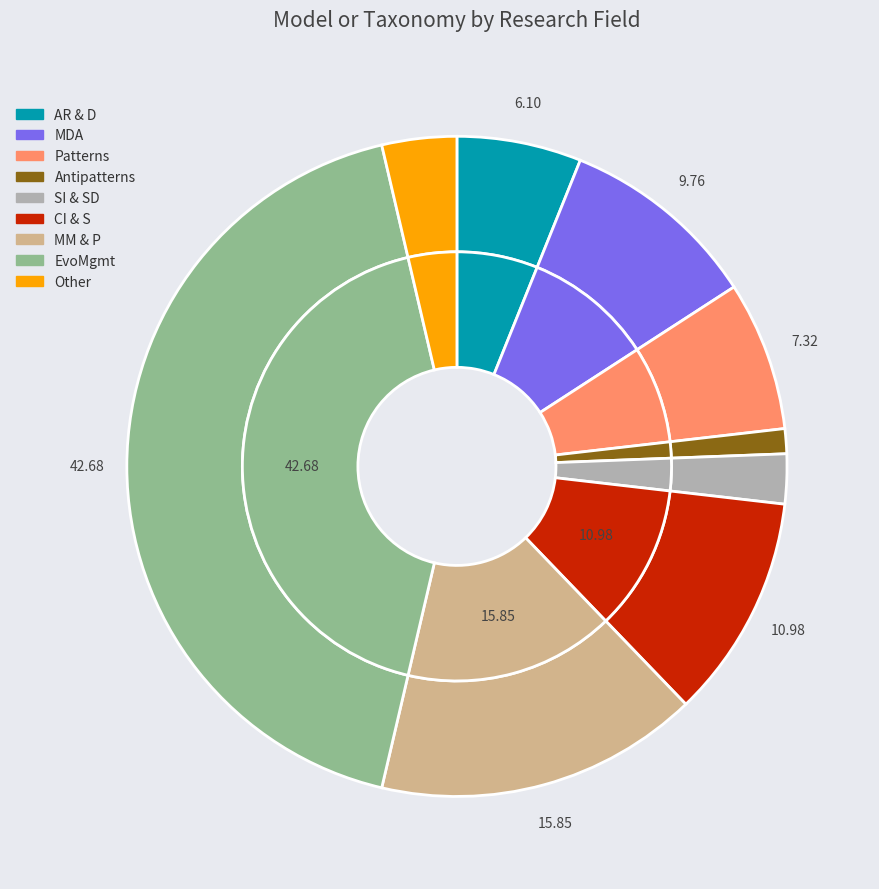

To the nearest percent, what portion does MM & P represent?

16%